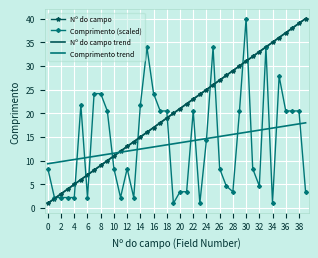

True or false: Nº do campo and Comprimento (scaled) intersect in this chart.

True